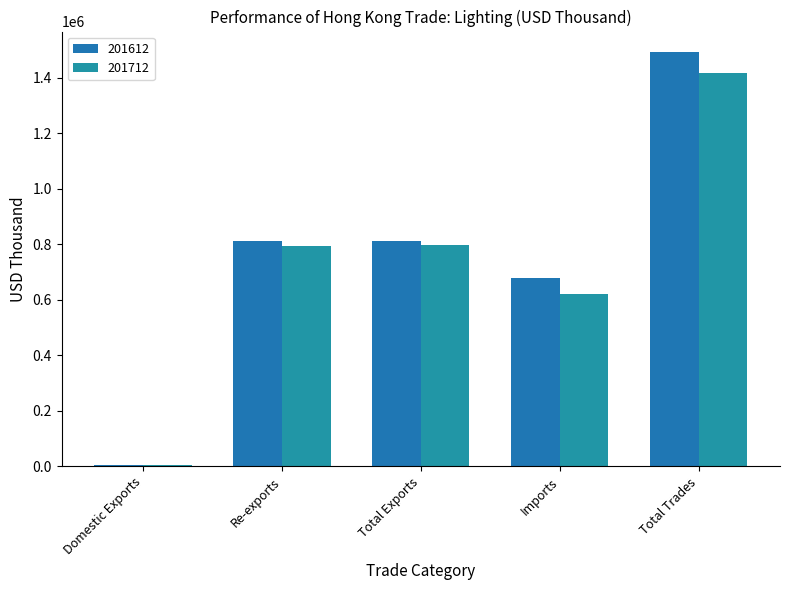

The 201712 series shows 3023.1 at Domestic Exports. True or false?

True